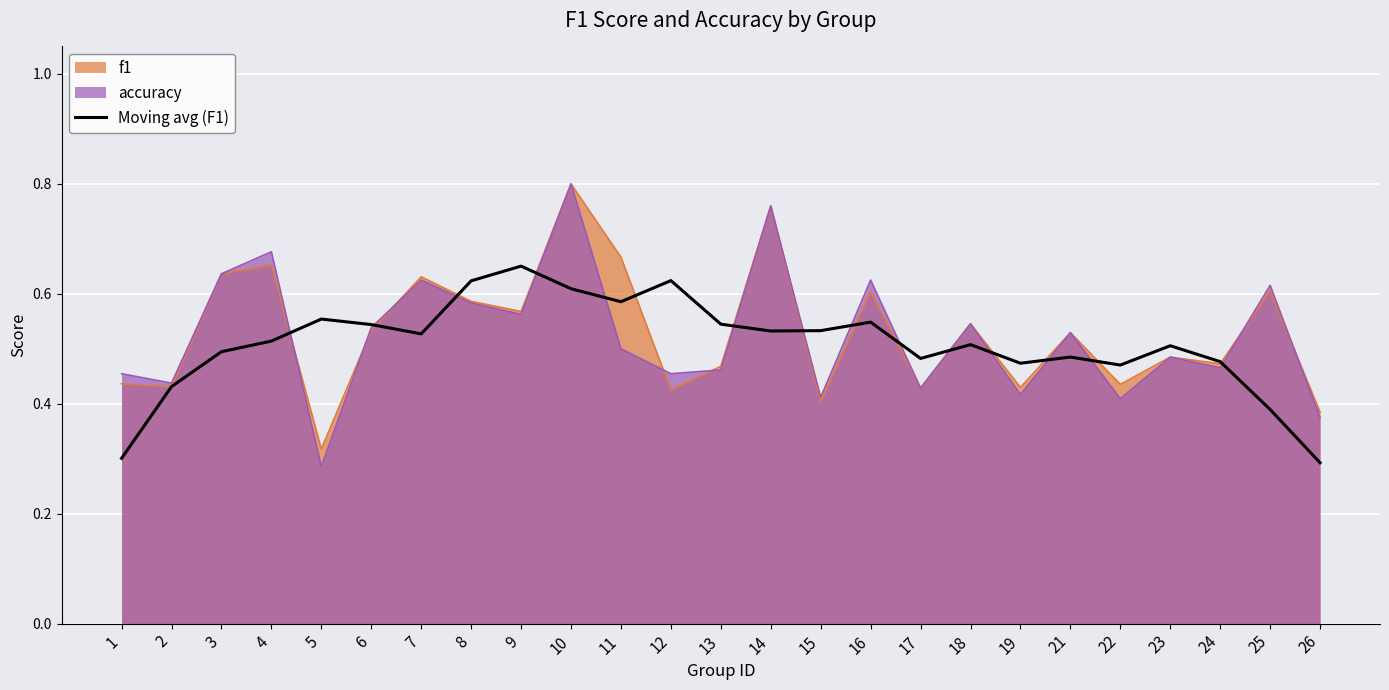

What value does the data have at 26?

0.3